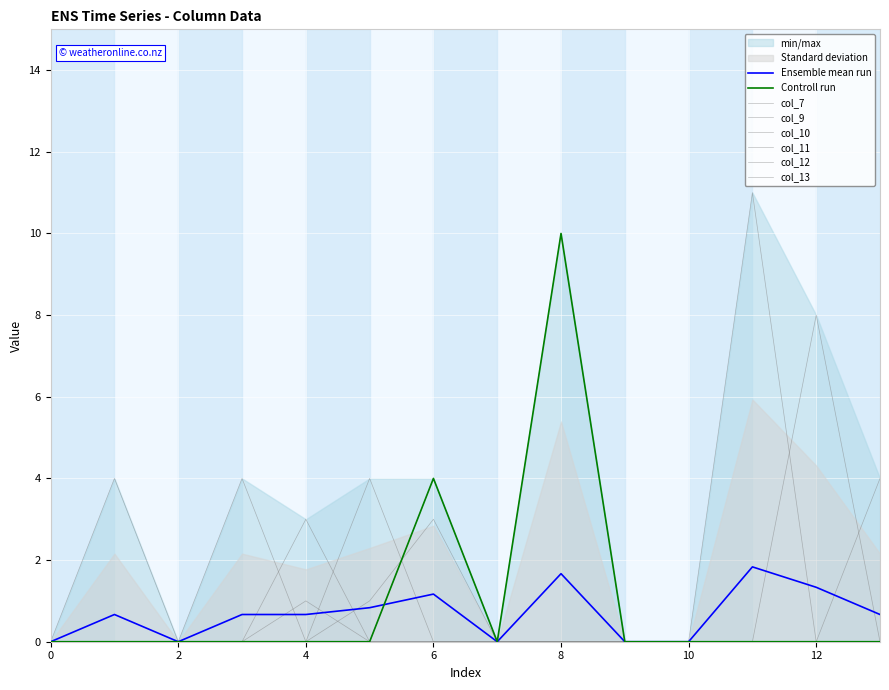

What is the difference between the maximum and minimum values in the col_7 series?

10